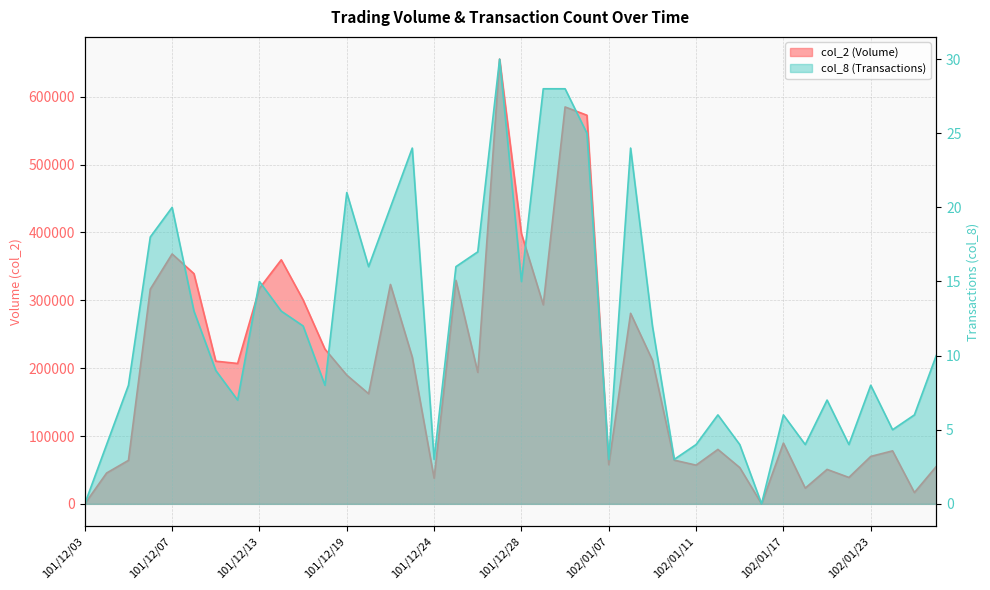

What is the value of the col_2 point at the 8th from the left?

206930